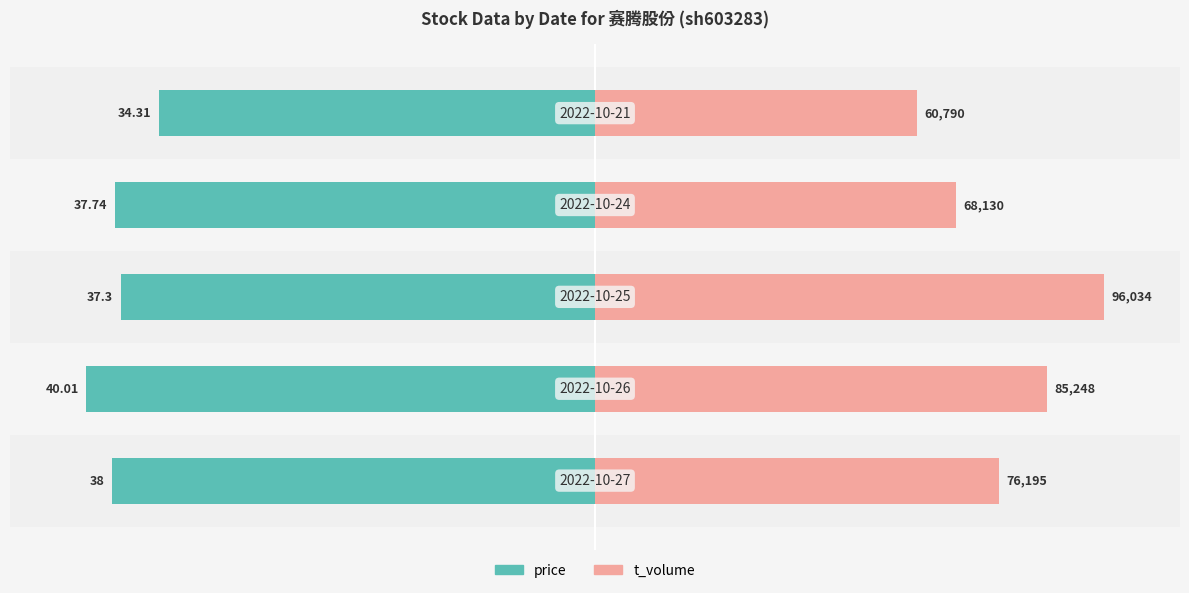

The value of price at 50 is -38.4. True or false?

False